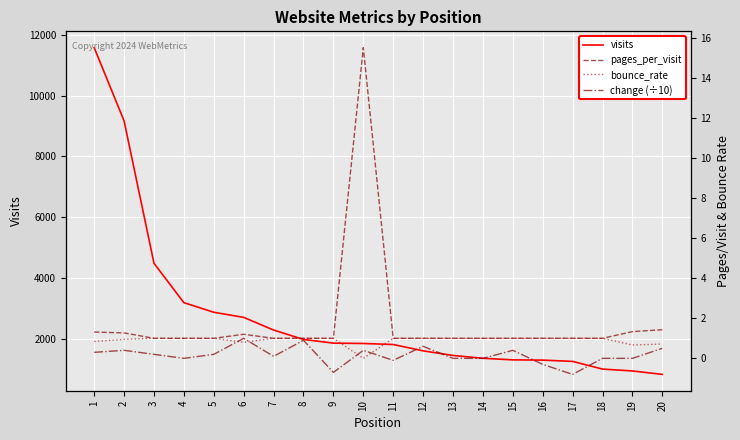

At 14, list the series in order from largest to smallest.

visits, pages_per_visit, bounce_rate, change (÷10)